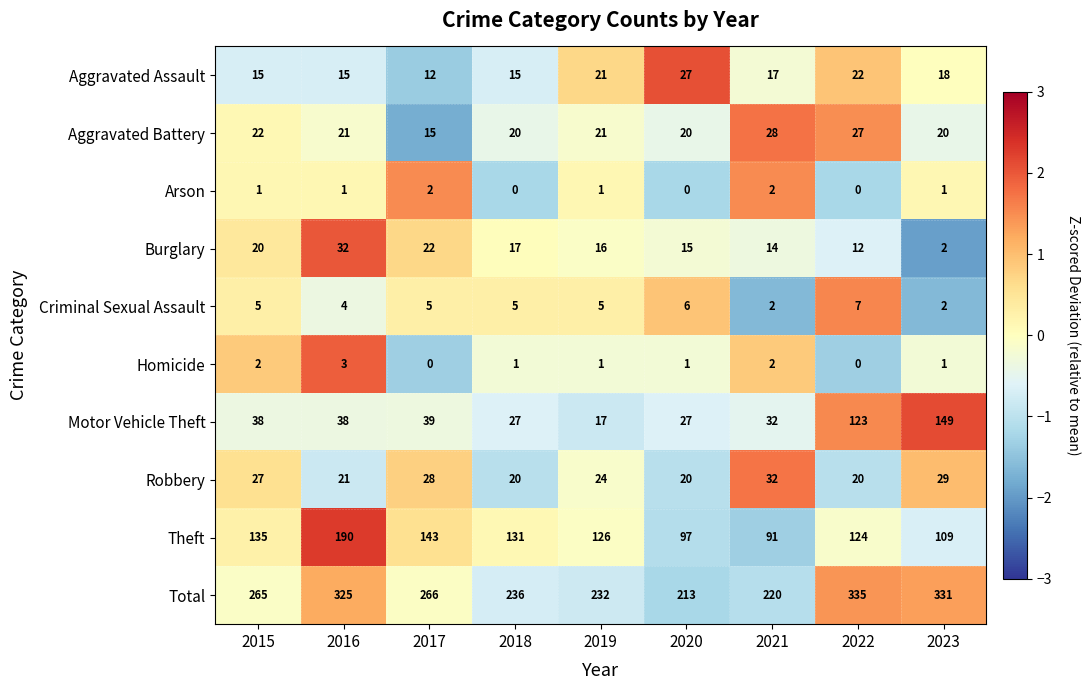

At which category is the sum across all series the highest?

2022